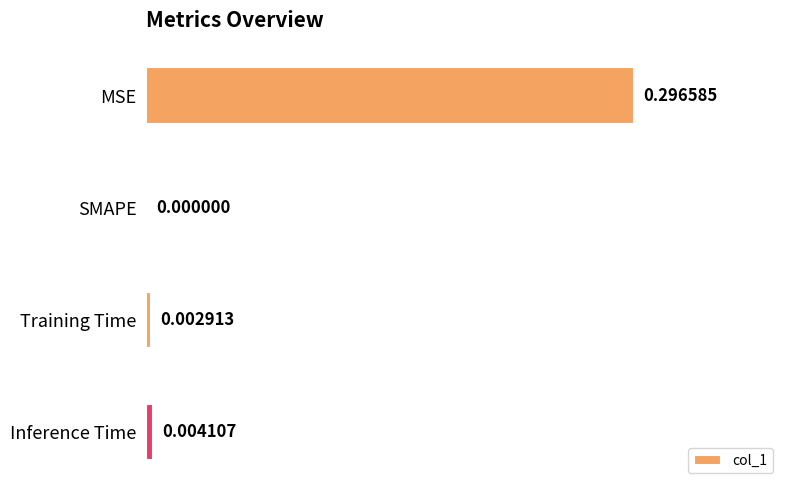

At which label is the value closest to 0?

SMAPE